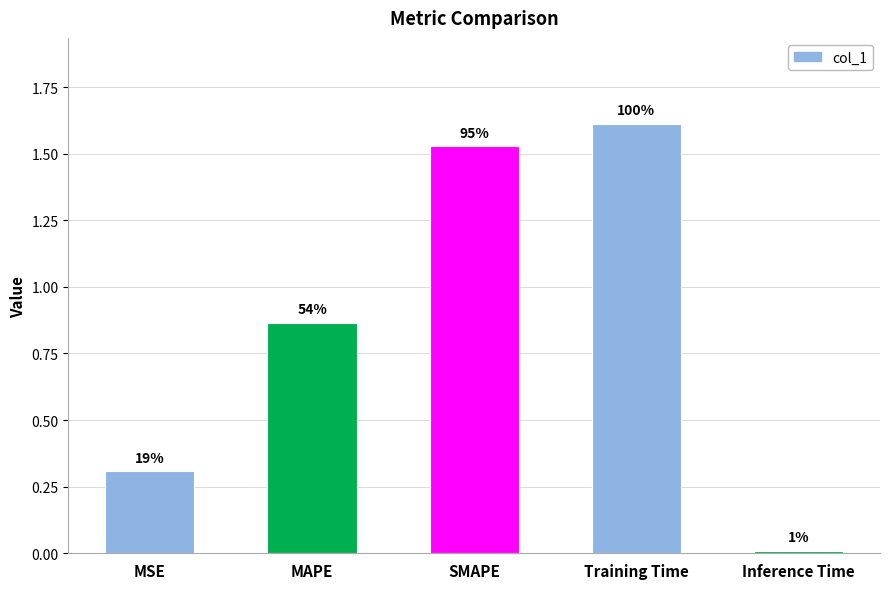

How many bars are there in total?

5